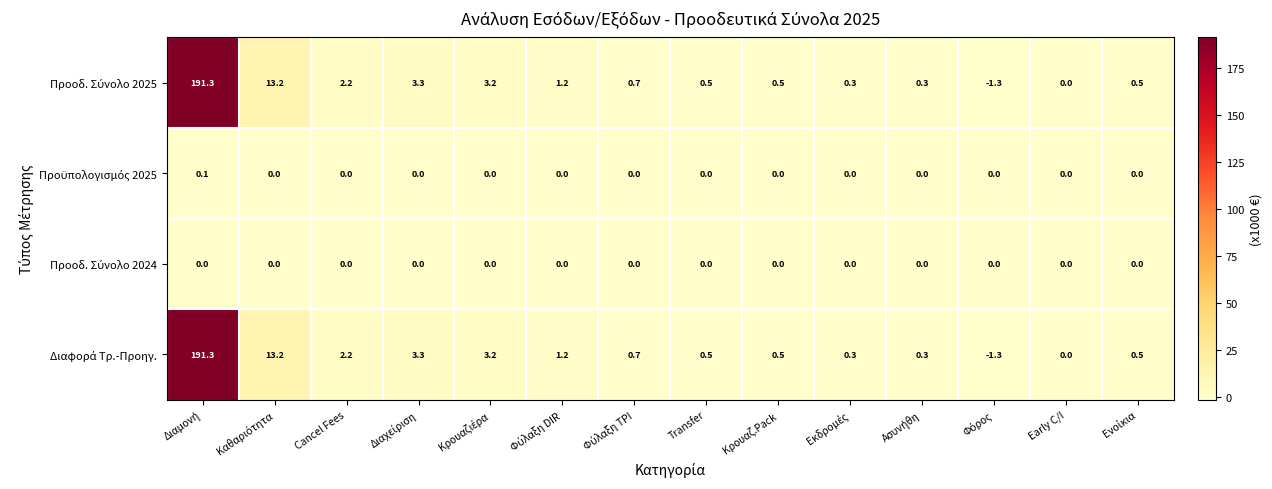

What is the maximum value shown in the chart?

191.3